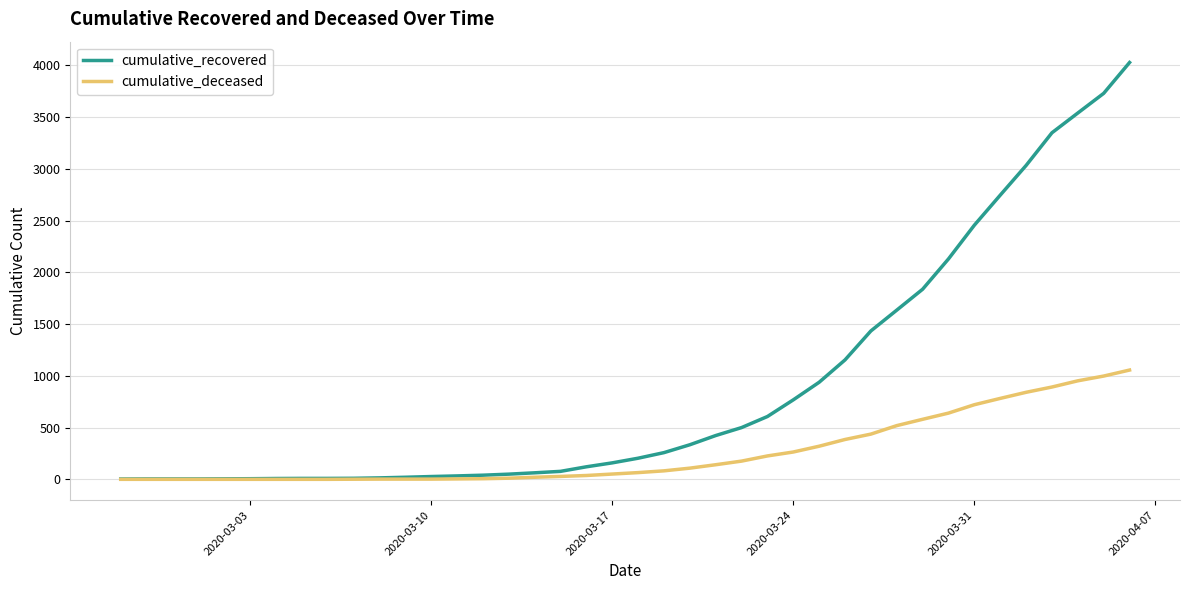

Which series has the largest total across all categories?

cumulative_recovered